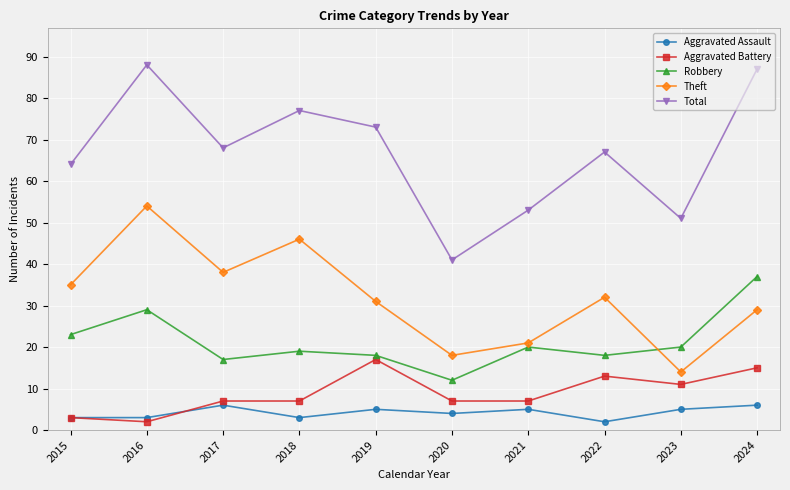

How many interior local peaks does the Total series have?

3